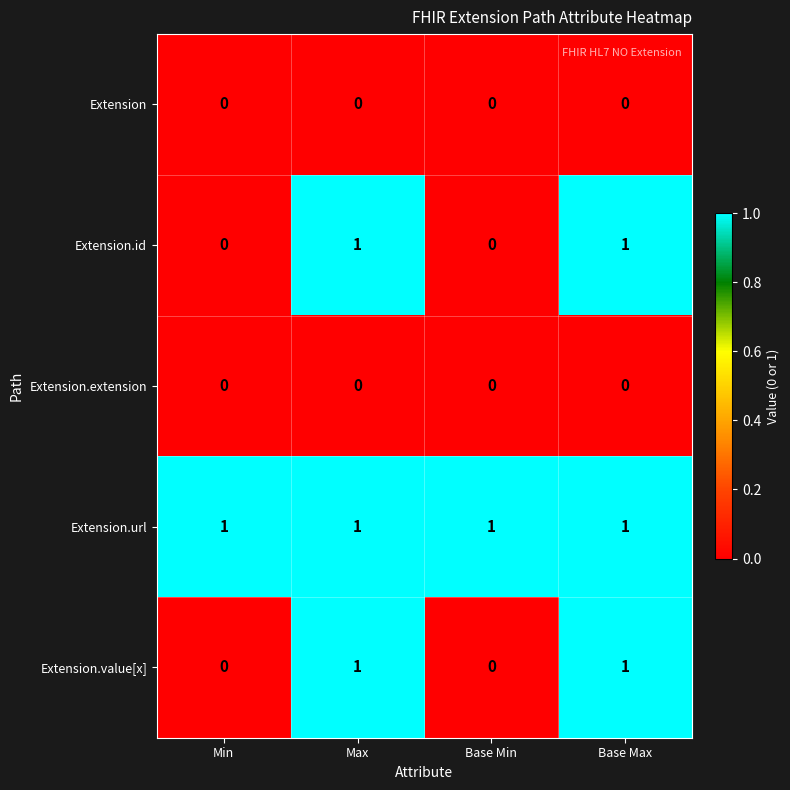

What is the total value across all series at Max?

3